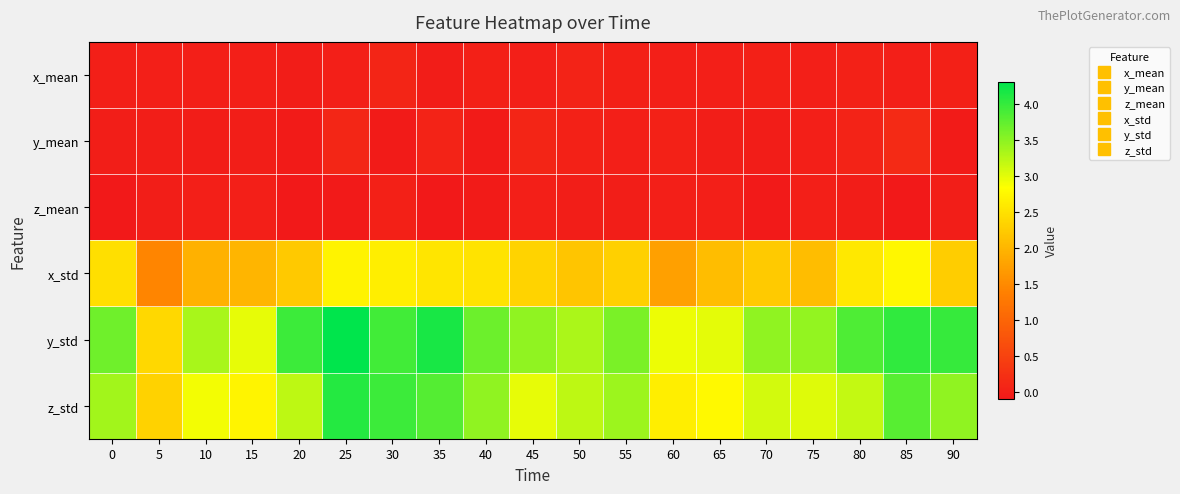

Which series has the largest total across all categories?

y_std